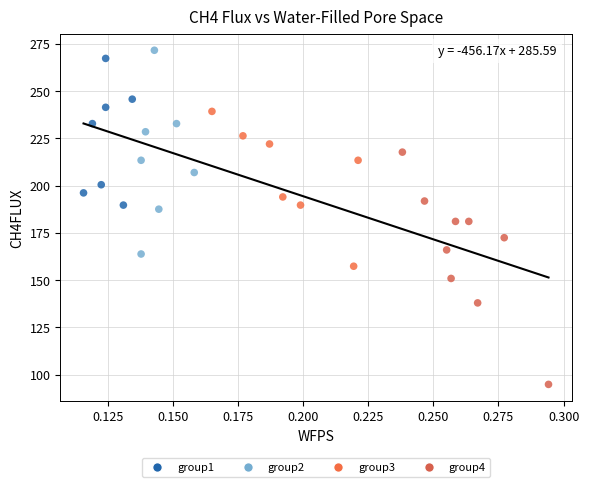

Which series has the widest spread of Y values?

group4